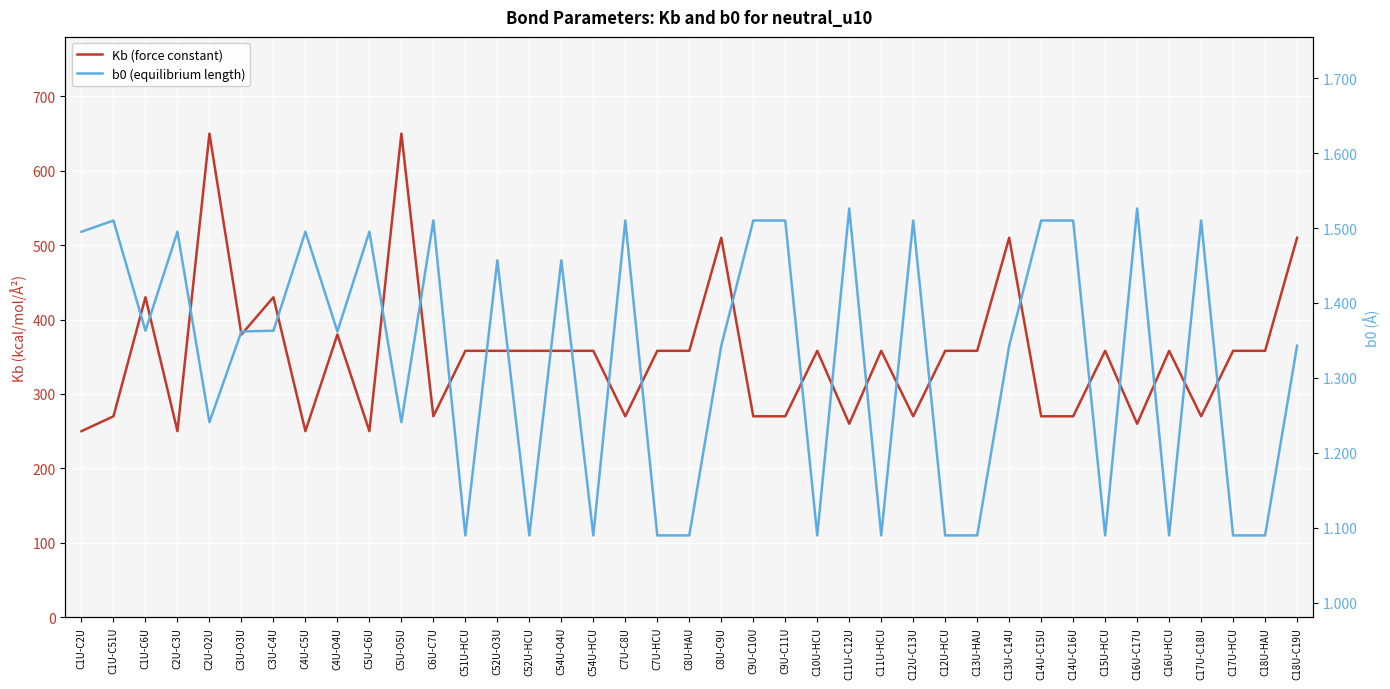

Between C8U-HAU and C9U-C10U, which series saw the biggest shift?

Kb (force constant)